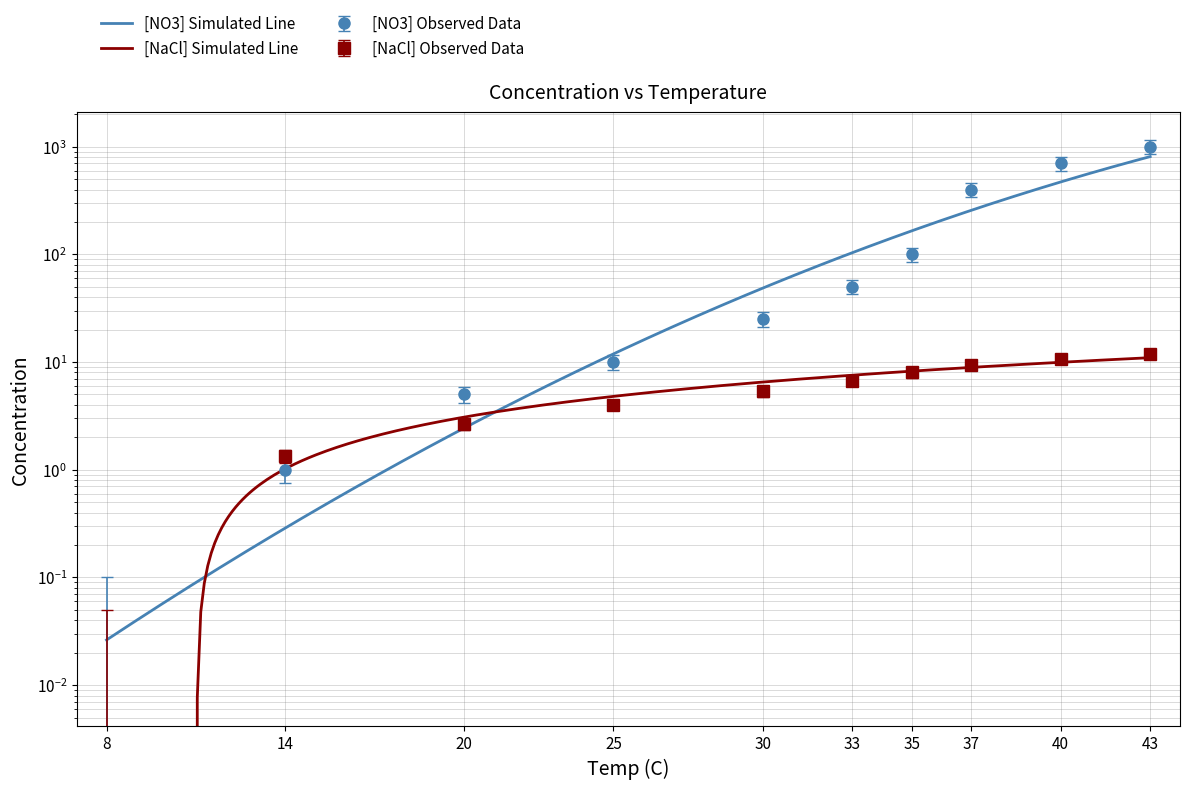

Does the chart have visible grid lines?

Yes